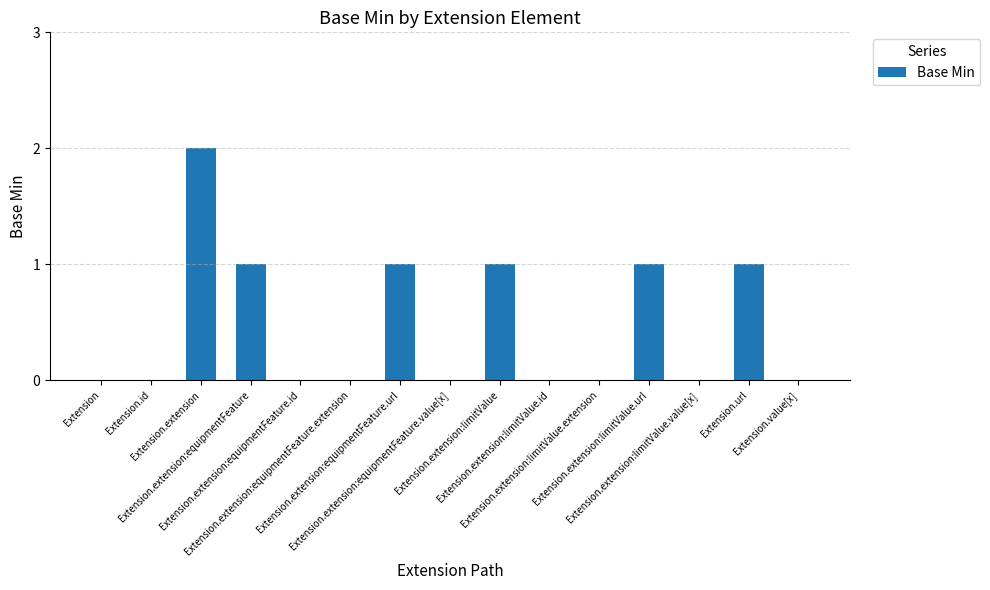

How many categories are shown in the chart?

15